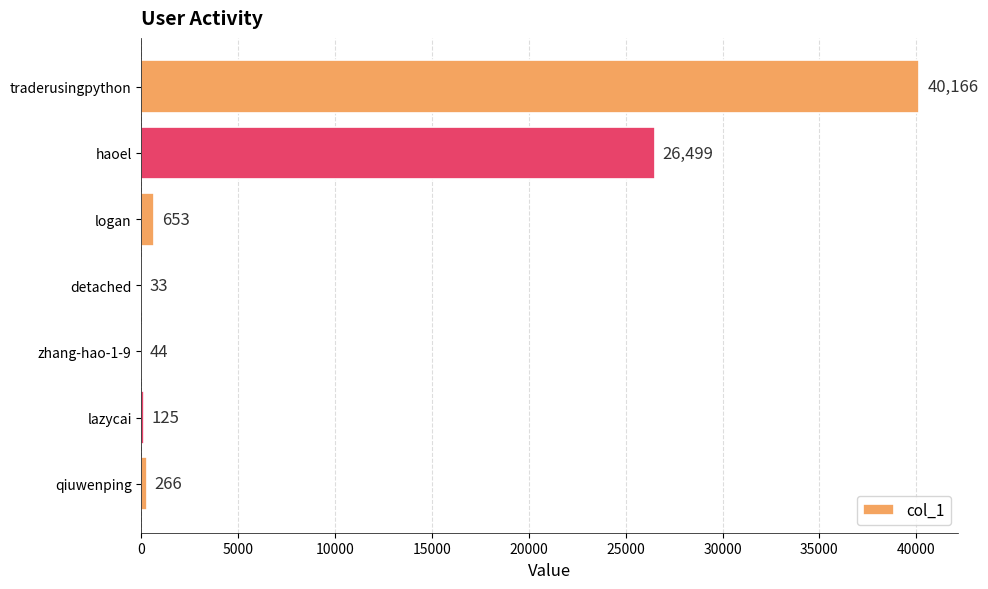

What is the change in value from detached to zhang-hao-1-9?

+11